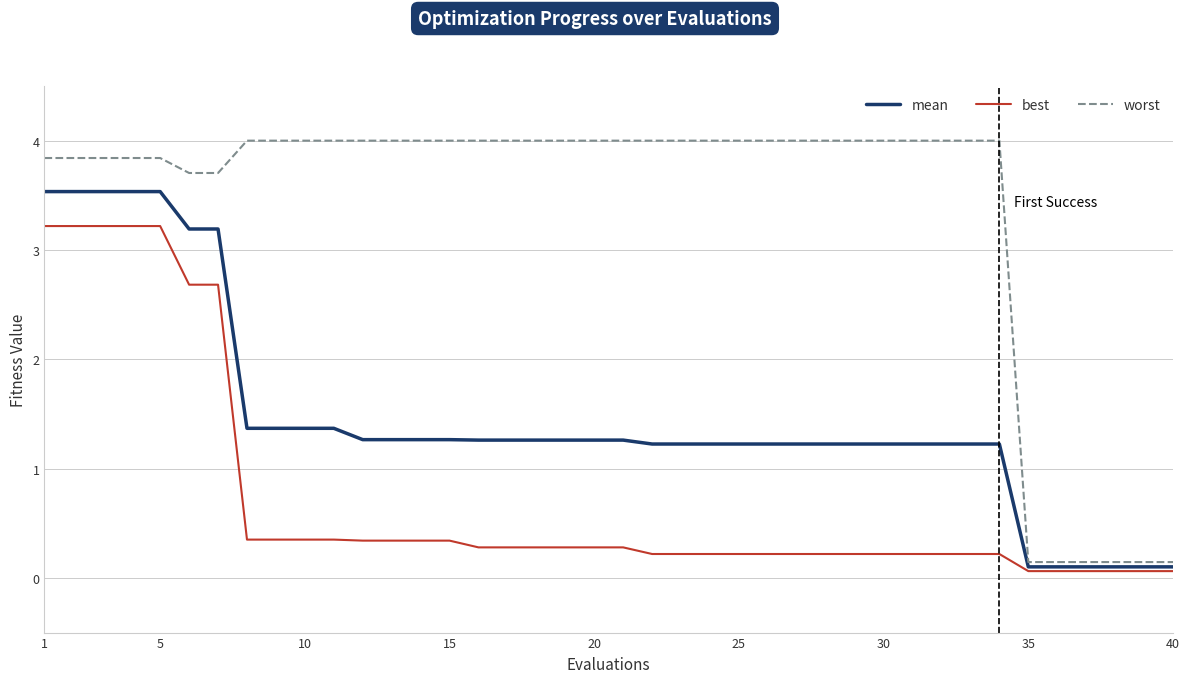

Rank the series by their average value, from lowest to highest.

best, mean, worst